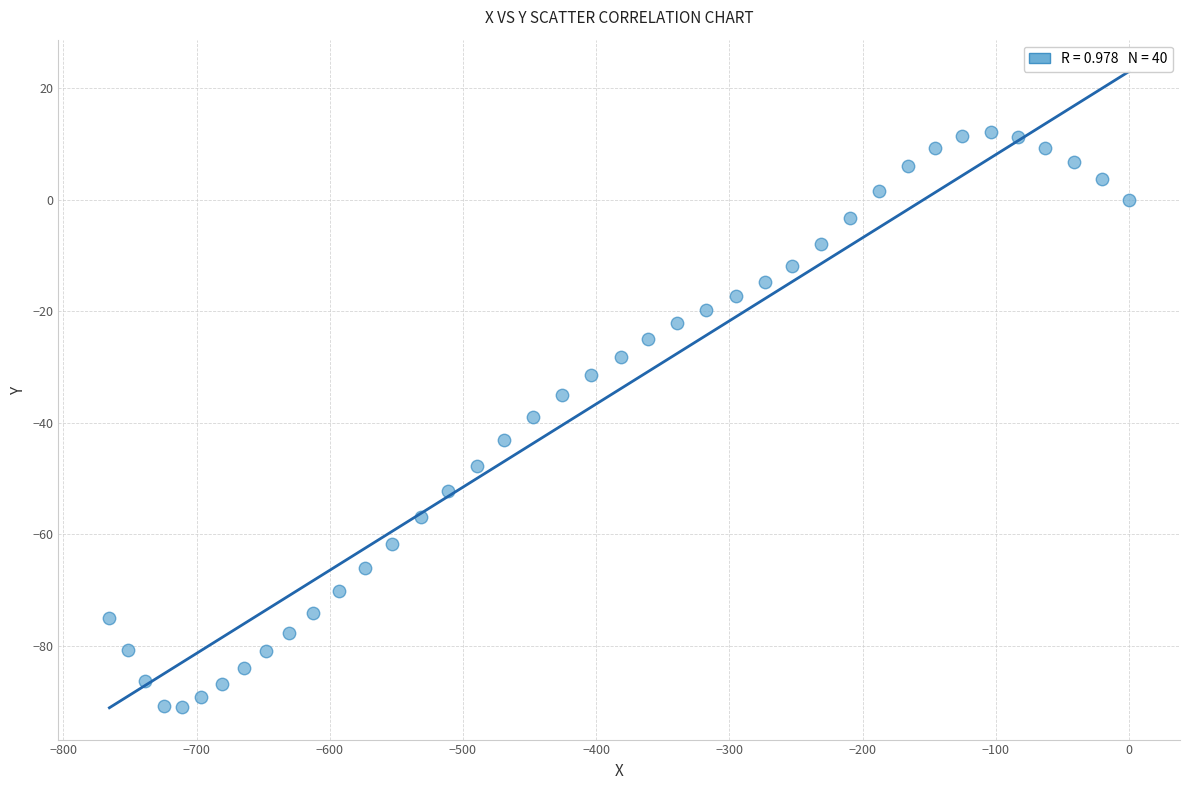

What is the range of X values (max minus min)?

765.4